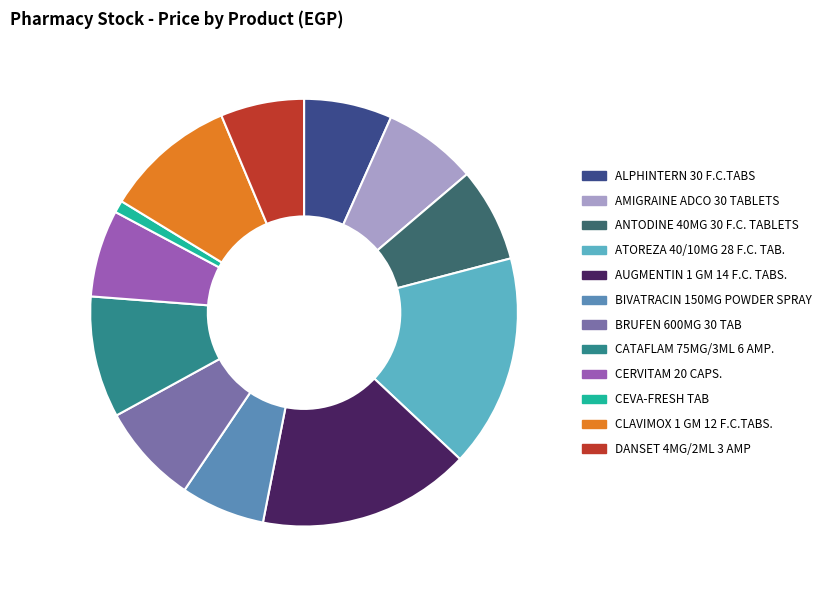

Combined, do ATOREZA 40/10MG 28 F.C. TAB. and ALPHINTERN 30 F.C.TABS account for over 50%?

No